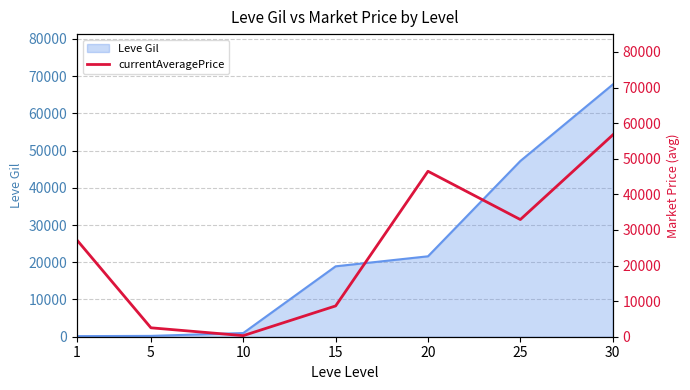

How many lines are shown in the chart?

1